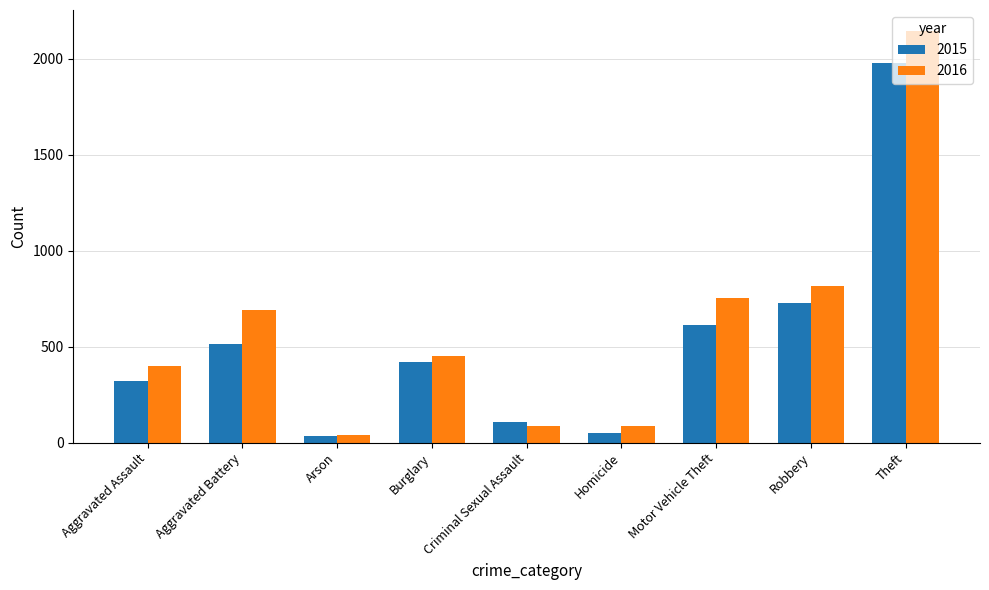

What is the label of the 3rd bar from the right?

Motor Vehicle Theft